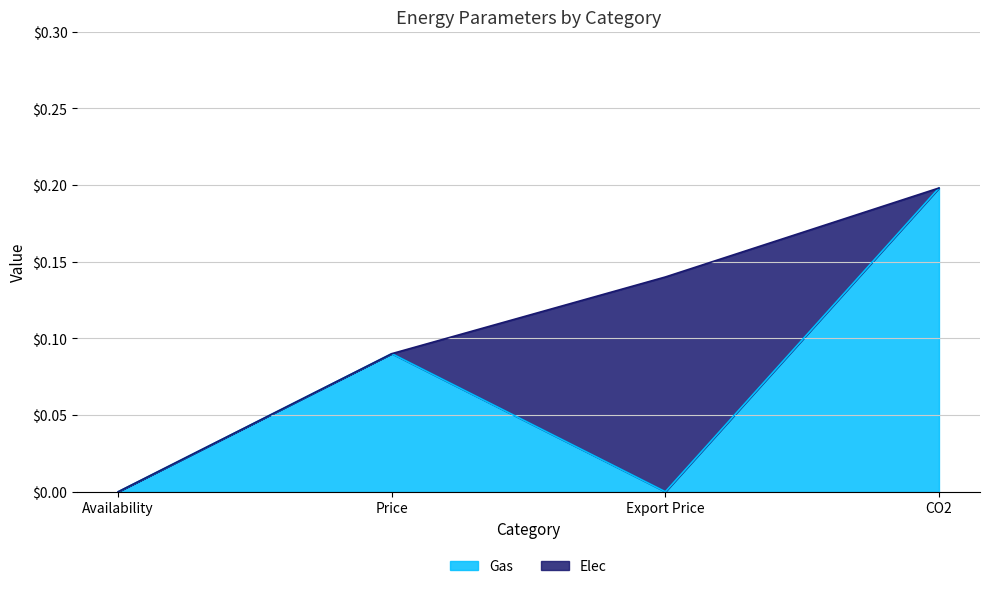

What is the label of the 1st point from the left?

Availability